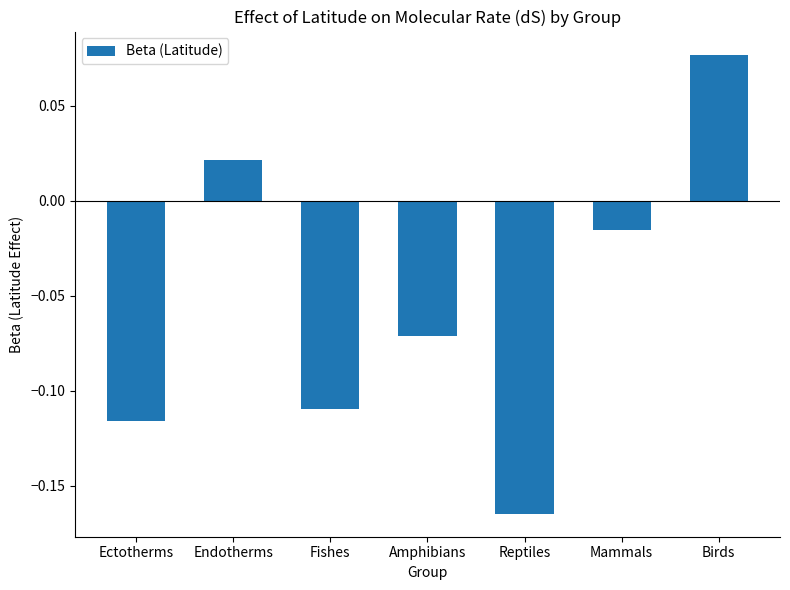

Which label corresponds to the smallest value in the chart?

Reptiles